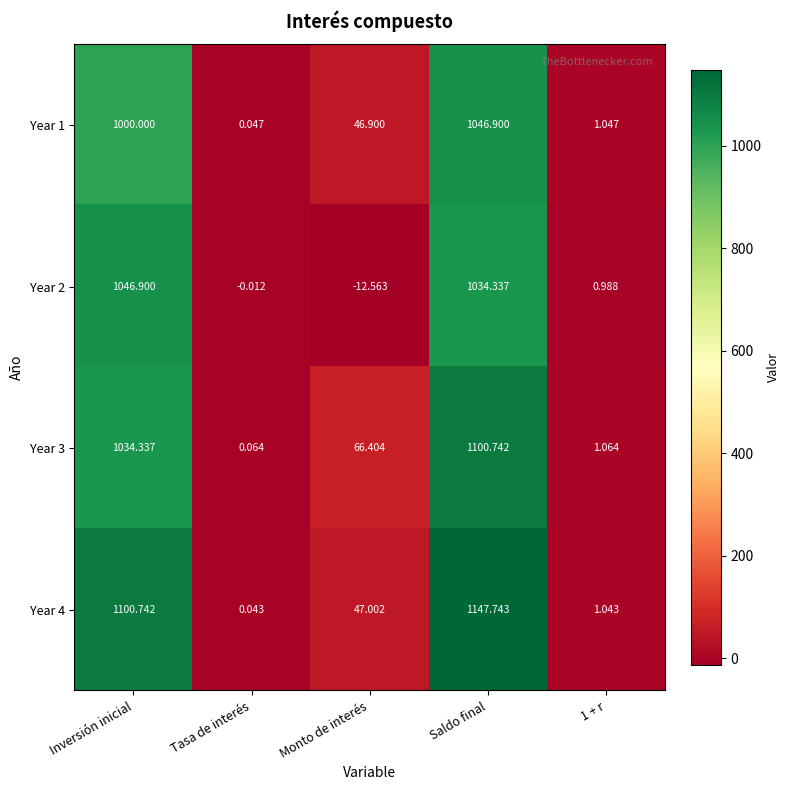

Where is Year 3 nearest to the value 550?

Monto de interés